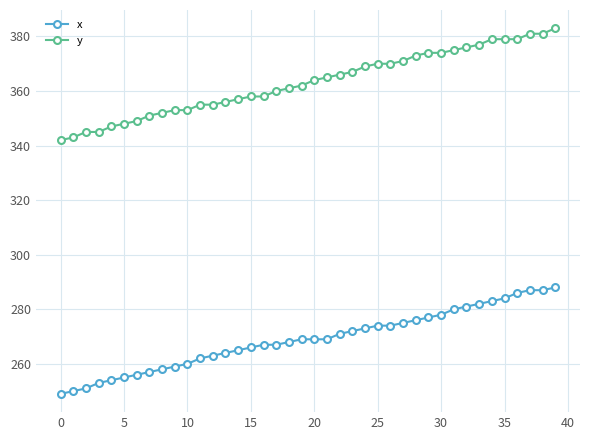

What is the difference between the second highest and minimum values in the y series?

39